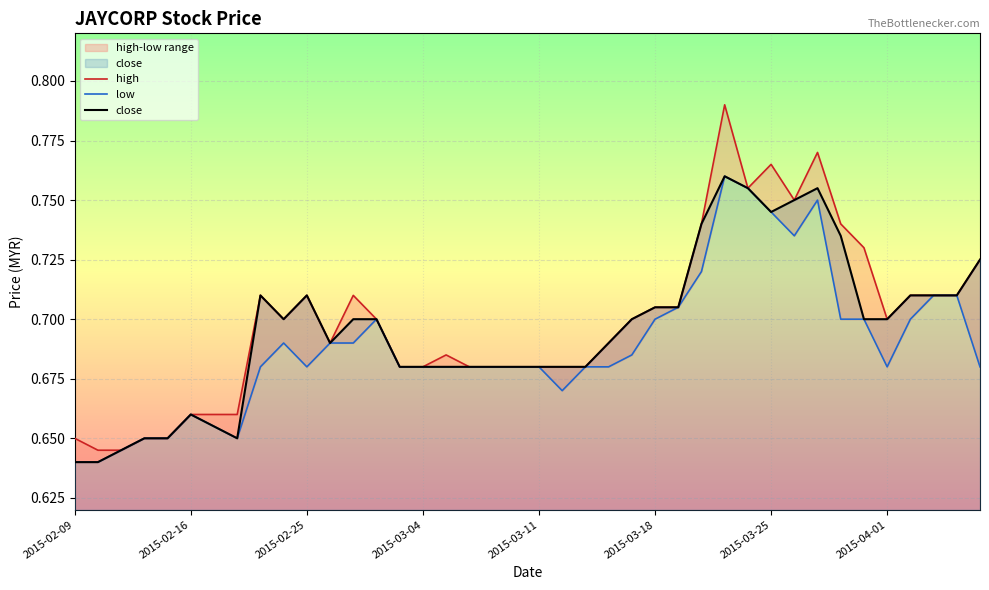

What is the label of the 23rd point from the right?

2015-03-06